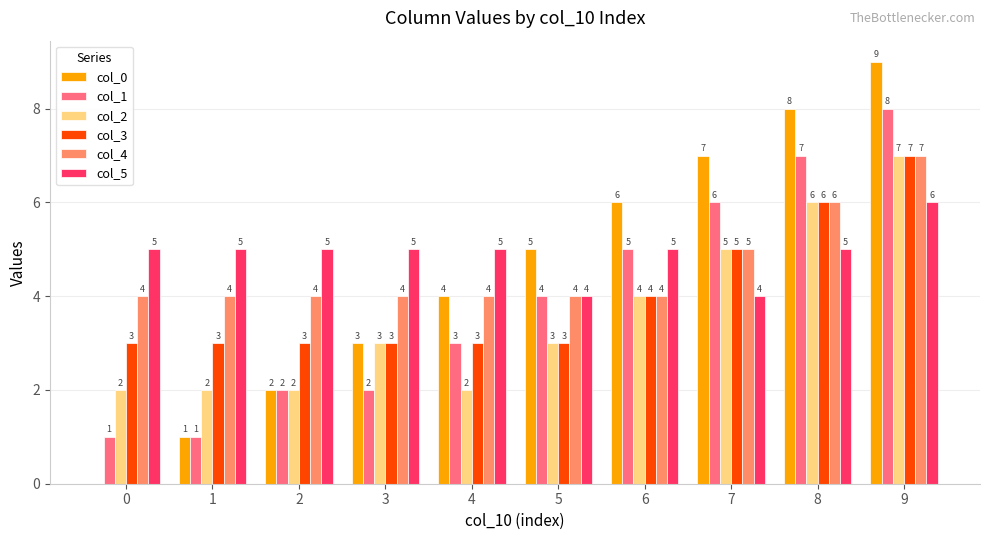

How many distinct data groups are displayed?

6